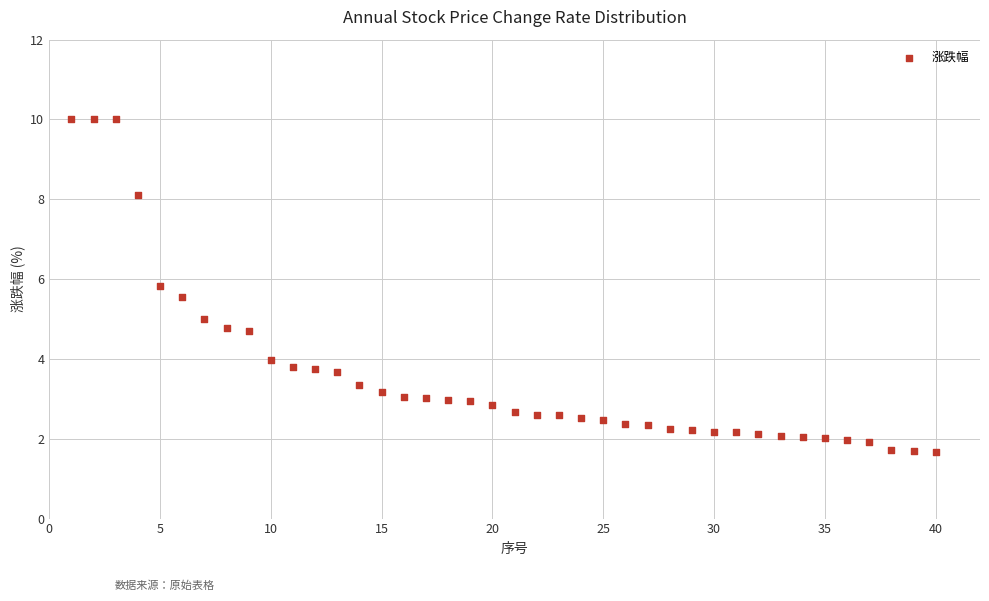

What is the range of X values (max minus min)?

39.0